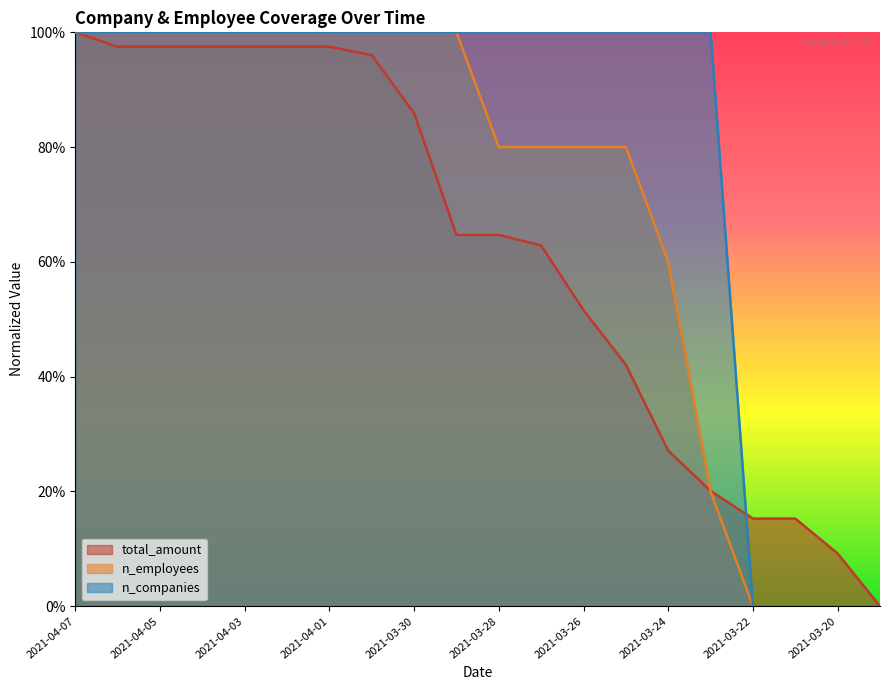

At which label is n_companies closest to 0?

2021-03-22